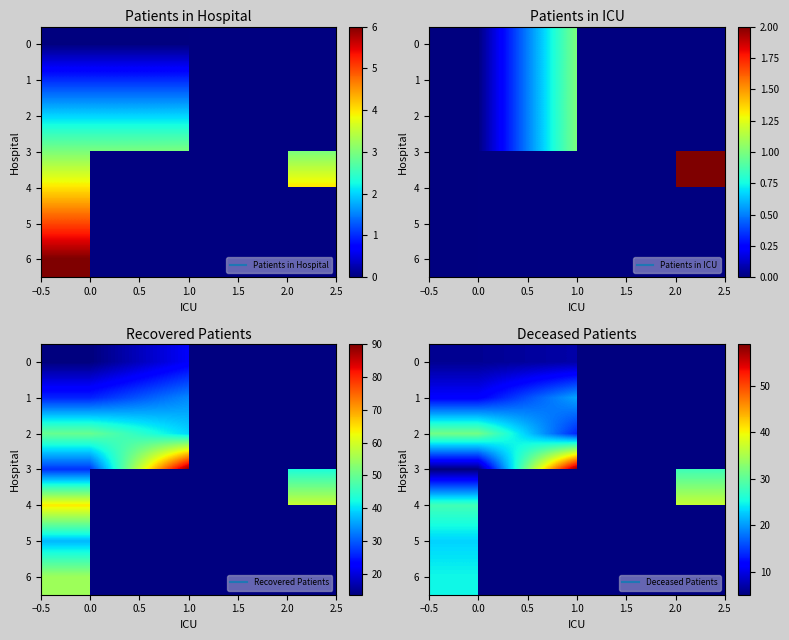

What is the lowest value of the 6 series?

25.0